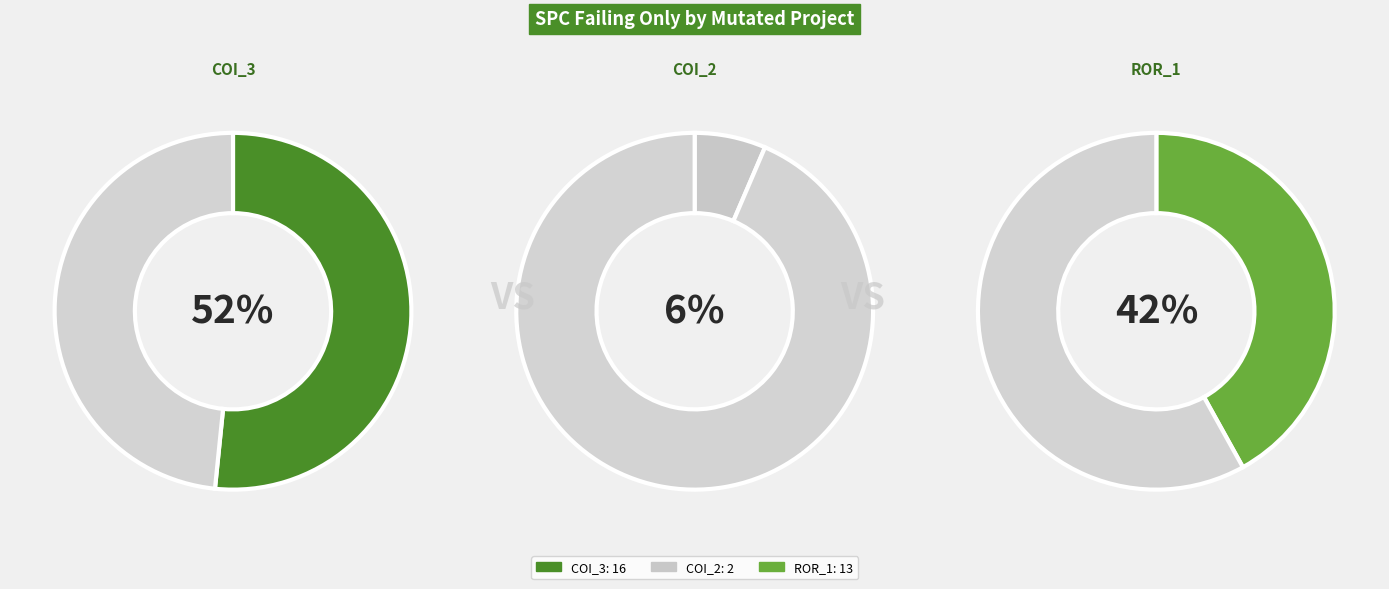

To the nearest percent, what is the combined percentage of AutoResponder.EmailSystem.Client.COI_3 and Forward.EmailSystem.Client.ROR_1?

94%